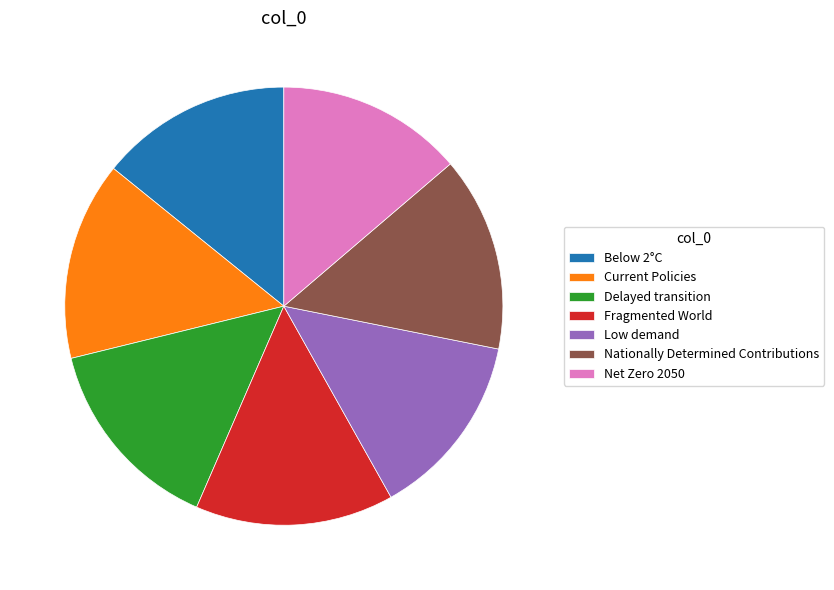

Combined, do Delayed transition and Current Policies account for over 50%?

No